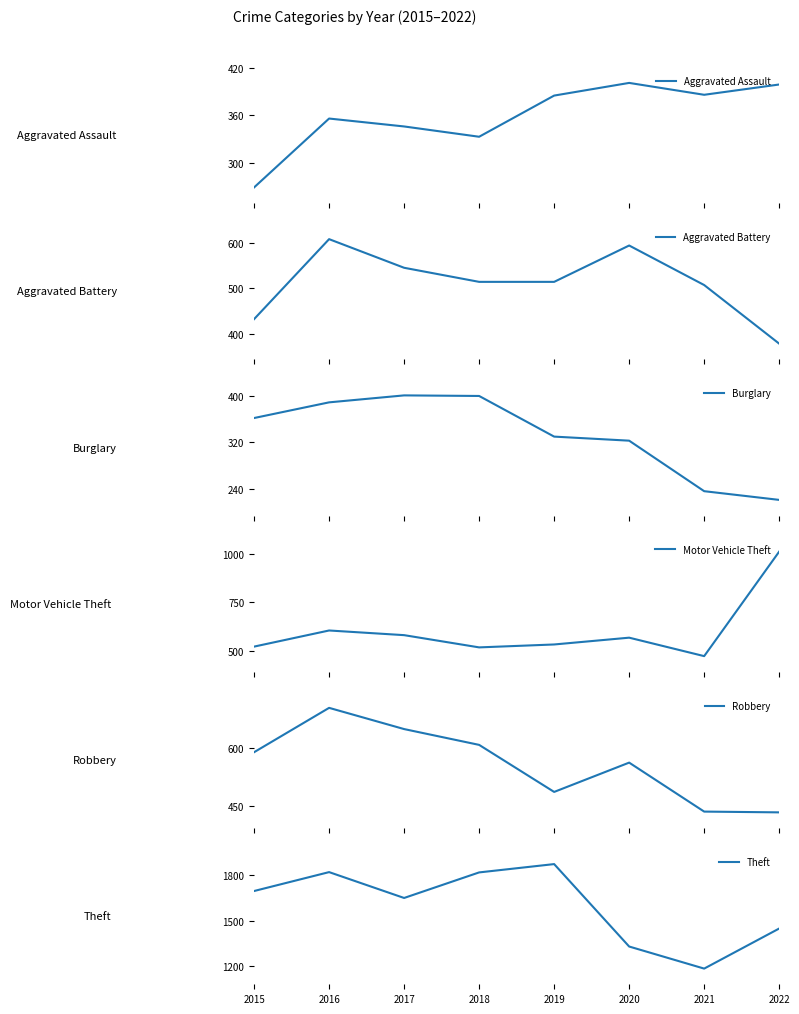

What are all the series names shown in the legend?

Aggravated Assault, Aggravated Battery, Burglary, Motor Vehicle Theft, Robbery, Theft